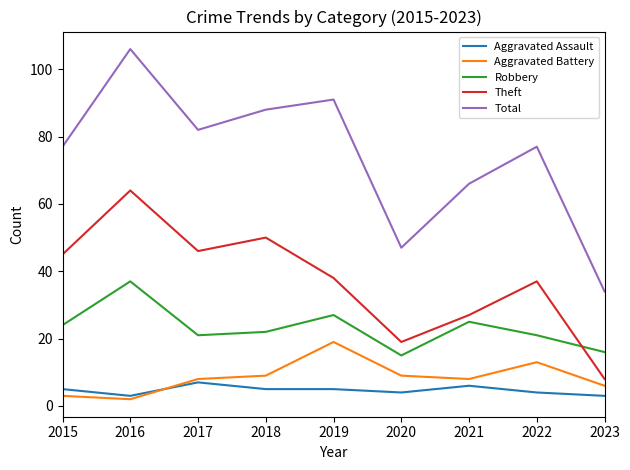

At 2022, list the series in order from largest to smallest.

Total, Theft, Robbery, Aggravated Battery, Aggravated Assault